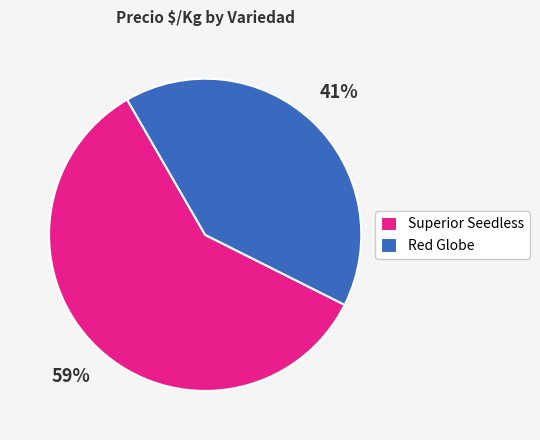

Is there a majority slice in this chart?

Yes